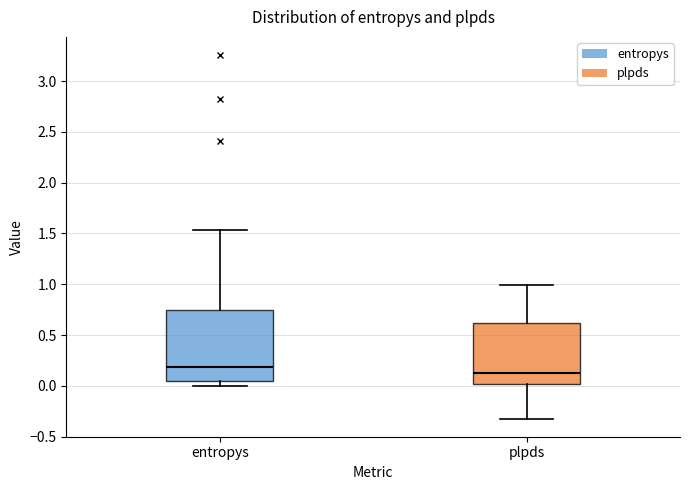

Which box's median line is the highest?

entropys